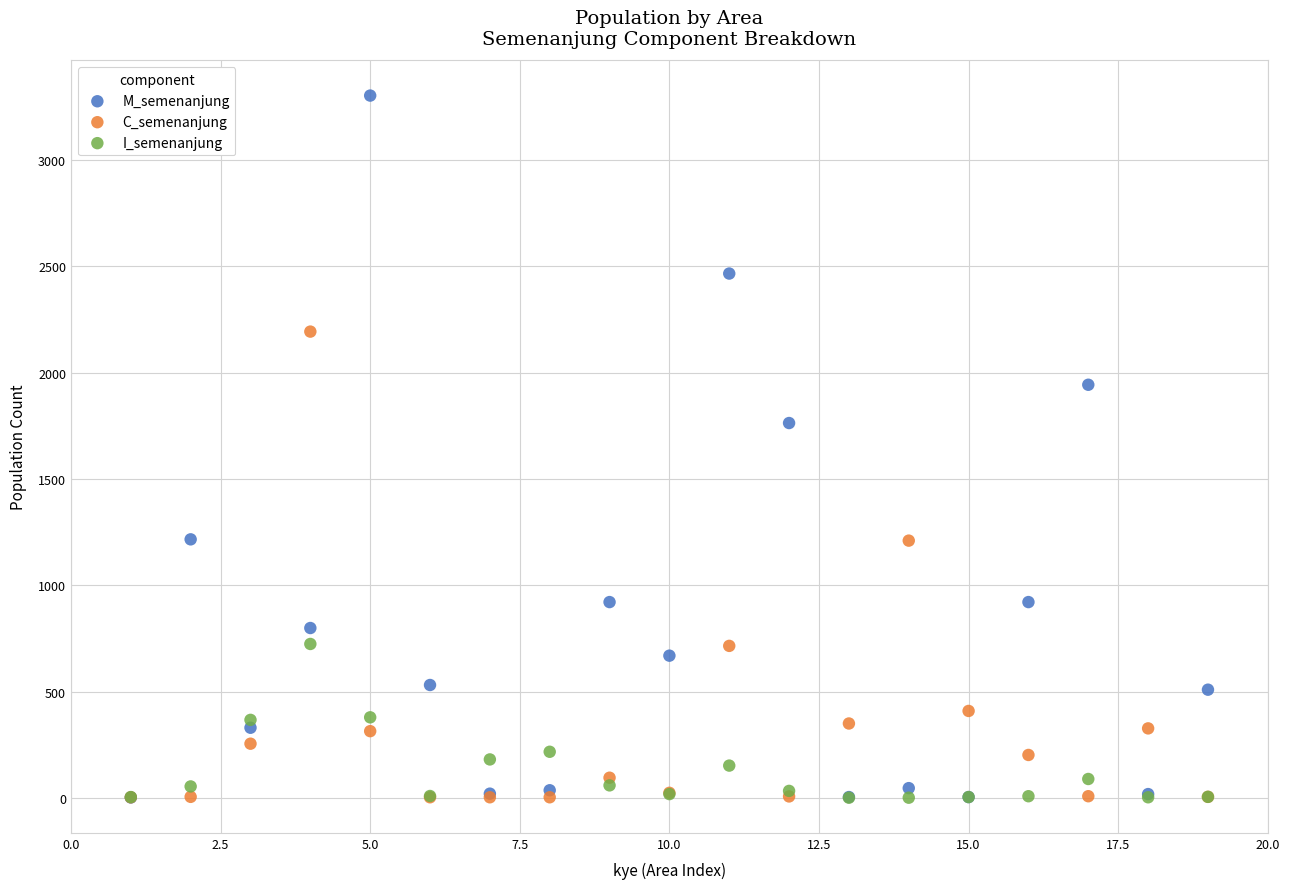

In the M_semenanjung series, what Y value is closest to 1652?

1763